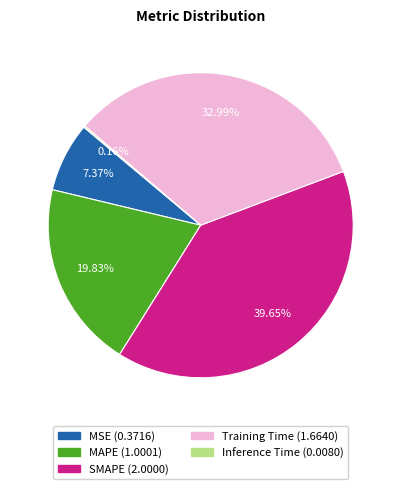

Which category has the biggest portion of the pie?

SMAPE